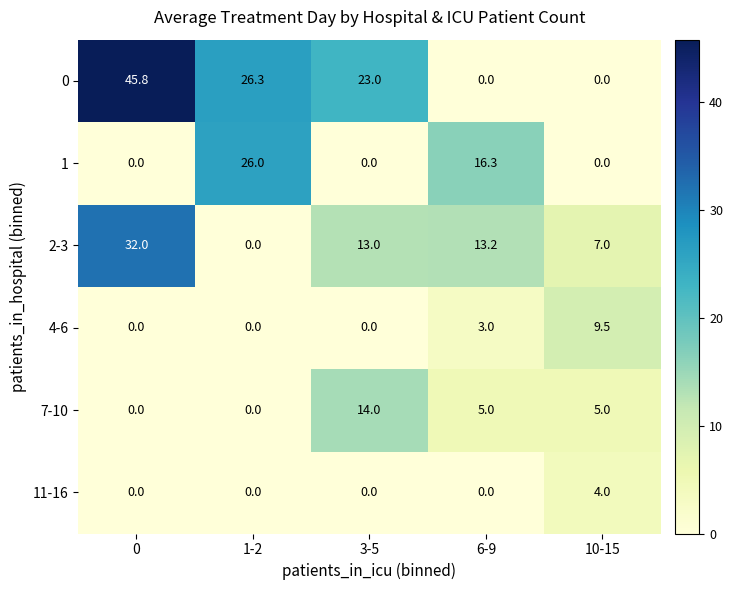

Rank the series by their maximum value, from lowest to highest.

11-16, 4-6, 7-10, 1, 2-3, 0